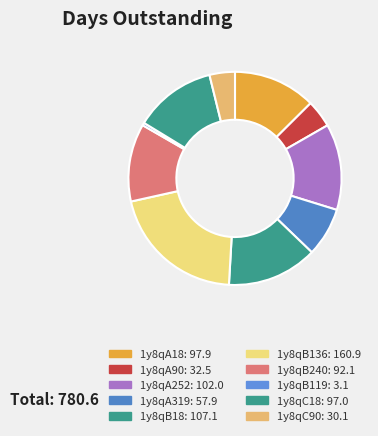

What is the largest slice in the pie chart?

1y8qB136